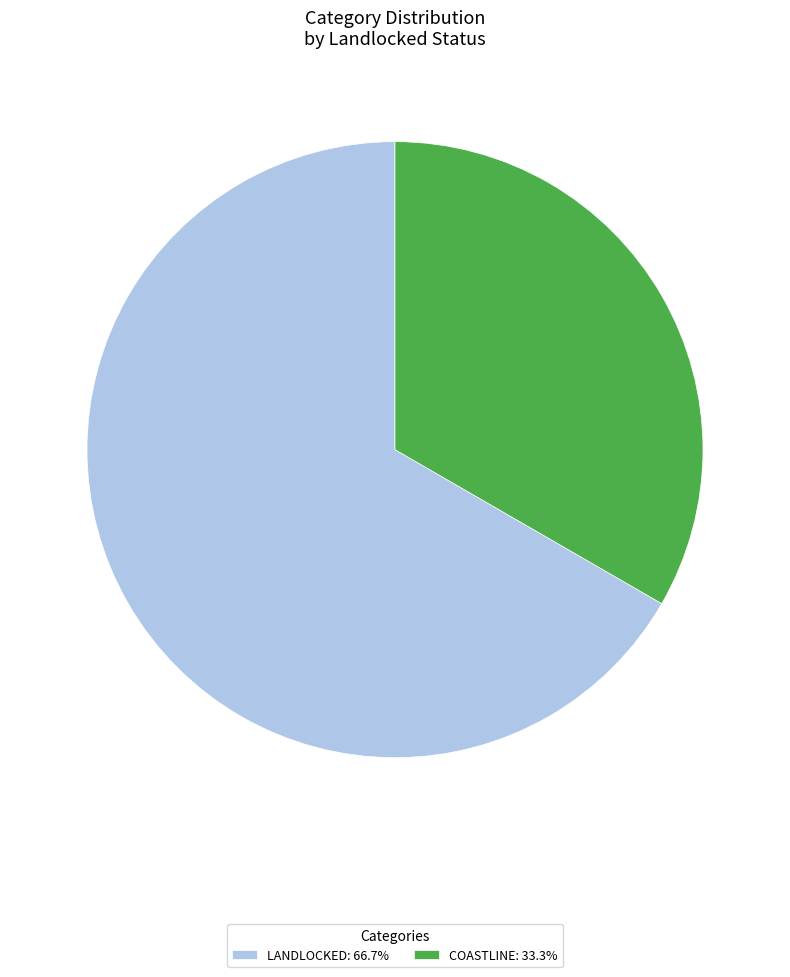

Approximately how many times larger is the value at COASTLINE: 33.3% compared to LANDLOCKED: 66.7%?

0.5